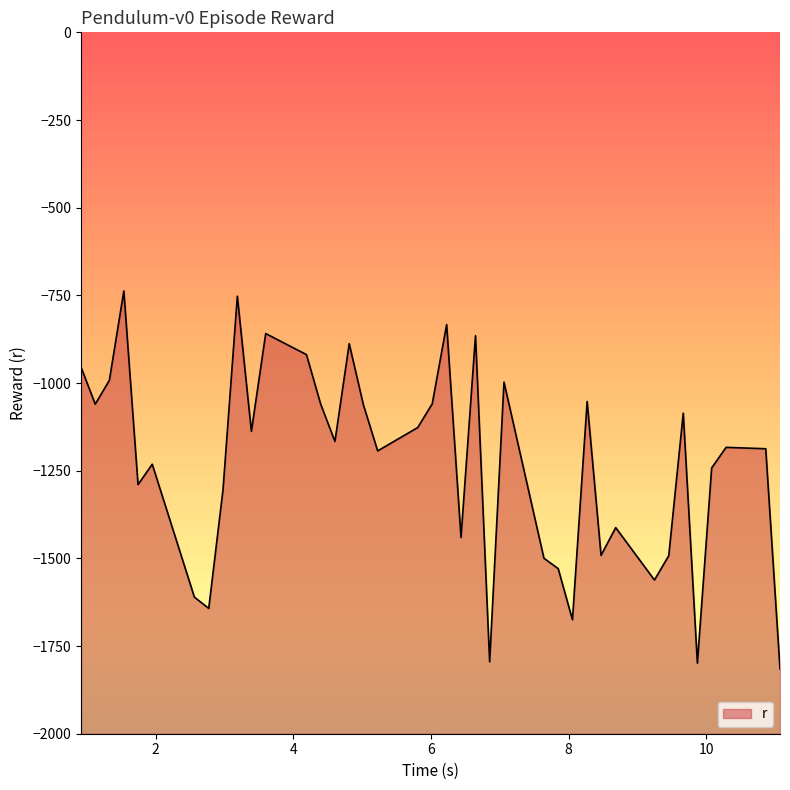

What is the smallest value displayed?

-1815.0